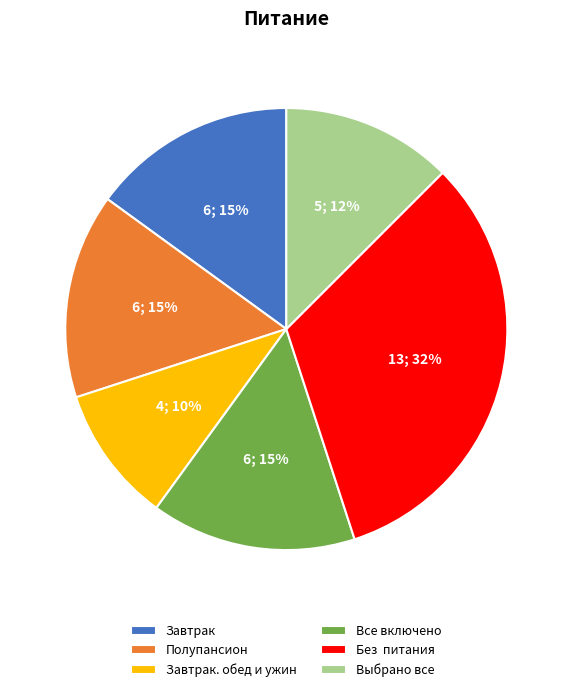

Does Завтрак represent more than half of the total?

No